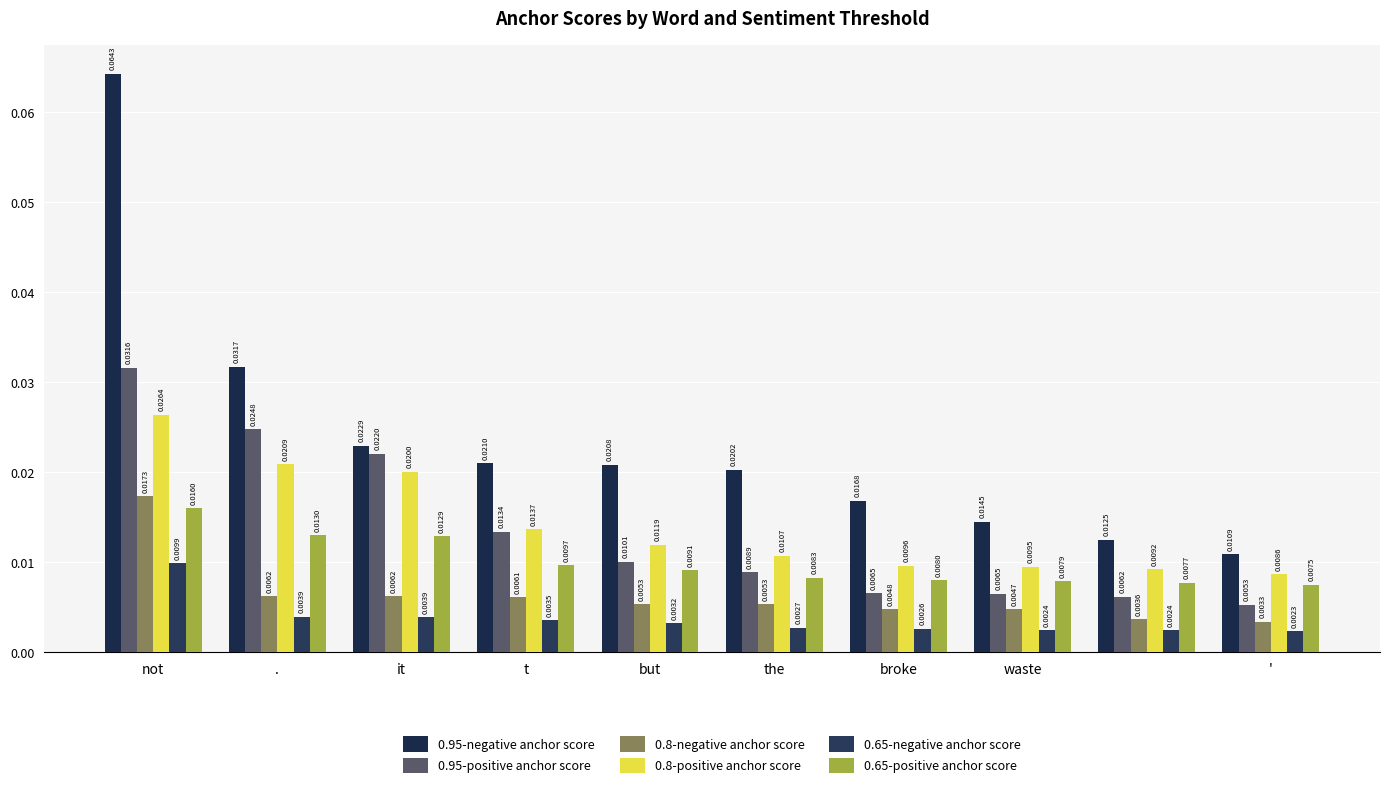

How many categories are shown in the chart?

10